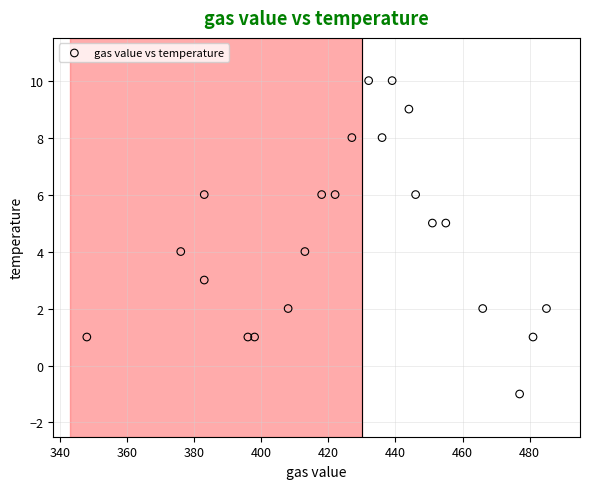

What is the range of Y values (max minus min)?

11